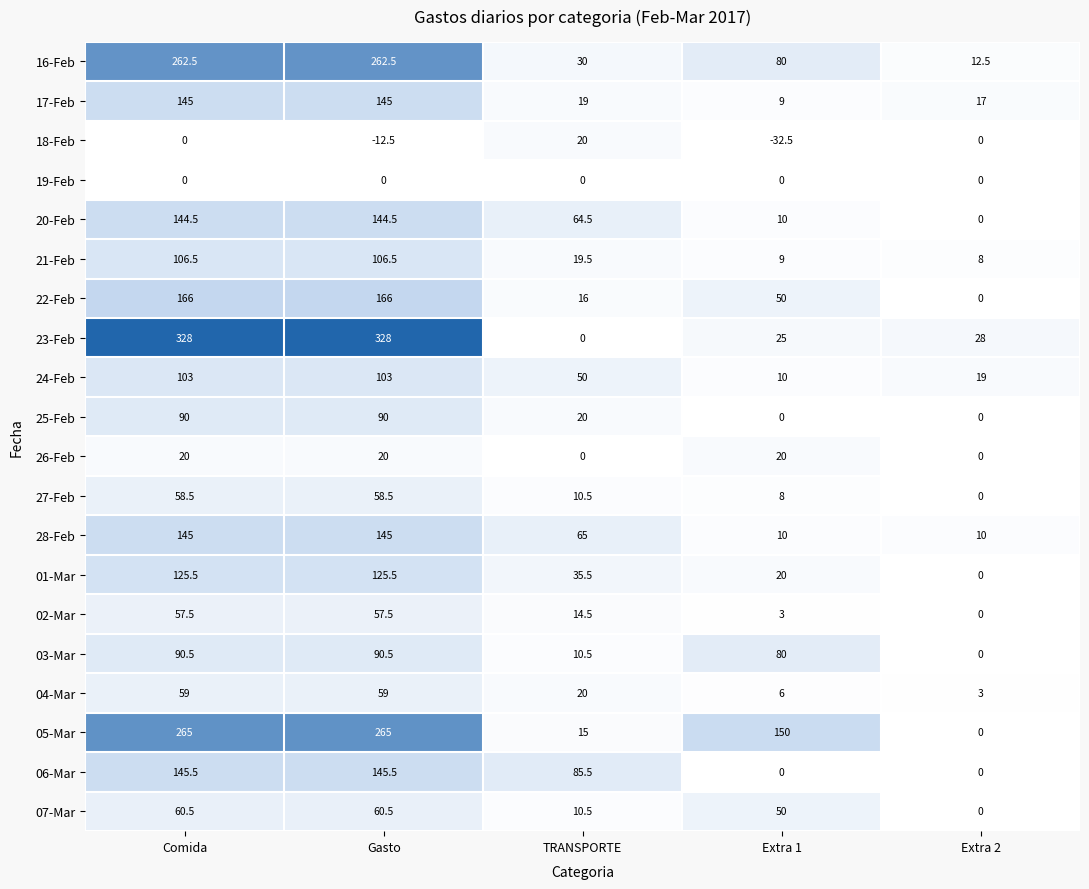

The value of 26-Feb at Extra 2 is -10.2. True or false?

False